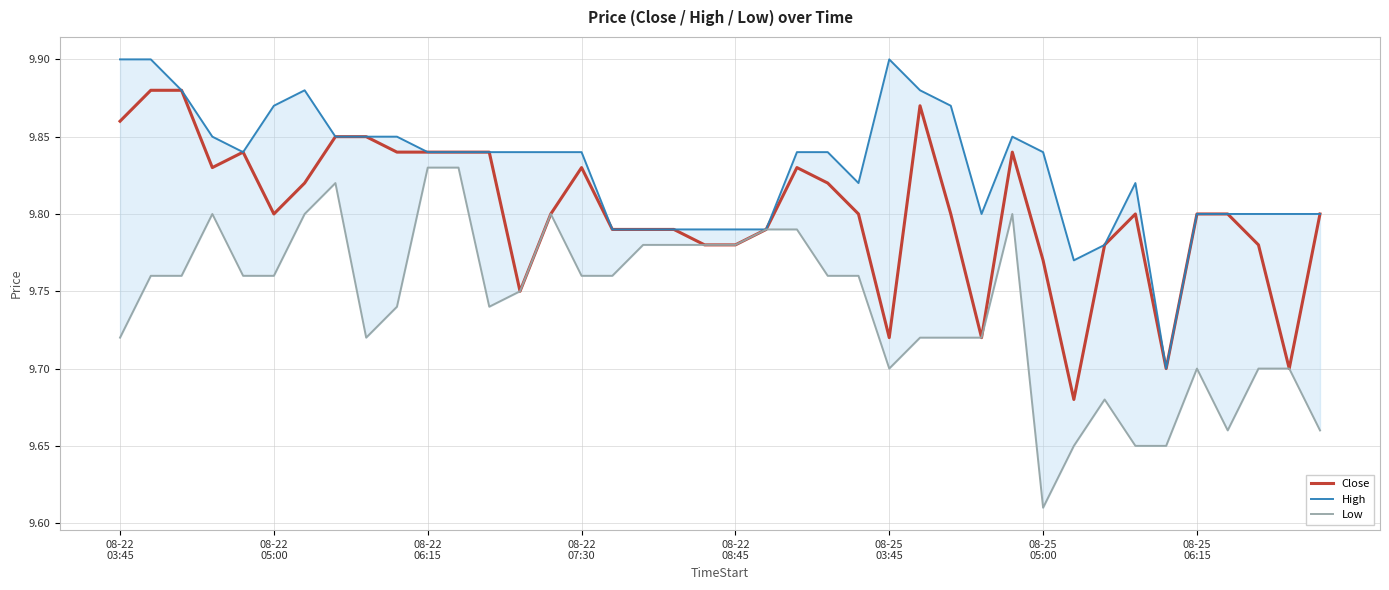

What is the sum of the High values at 32 and 30?

19.6